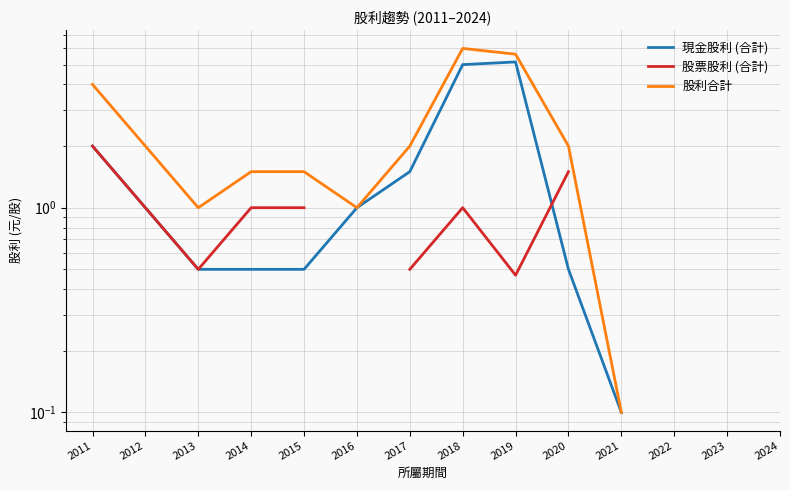

How many data points in 現金股利 (合計) are less than 1?

5